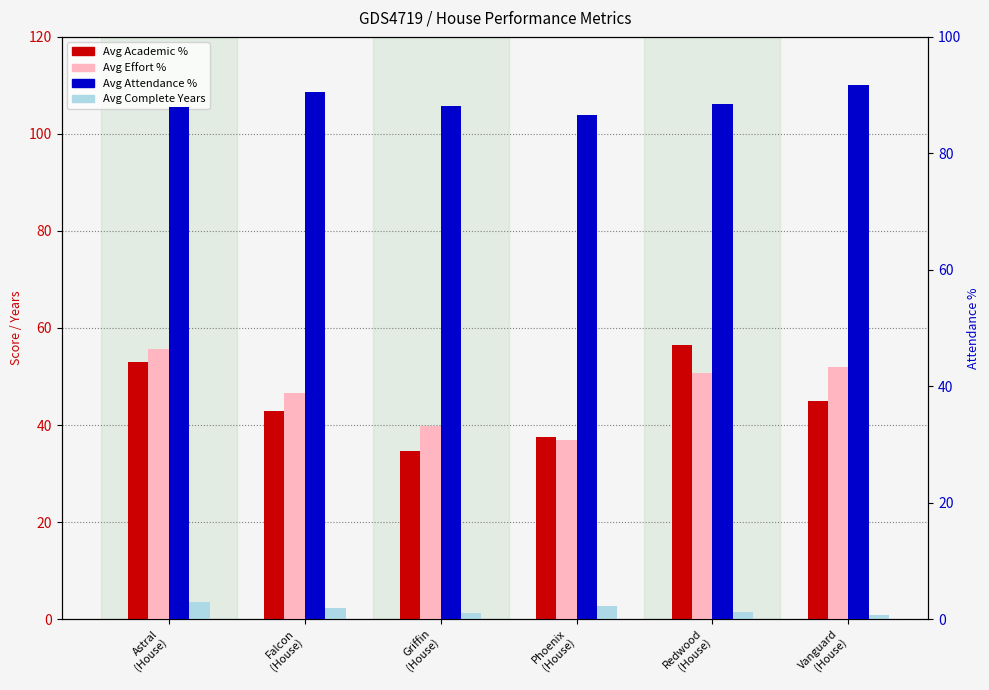

How many data points in Avg Academic % are less than 44?

3